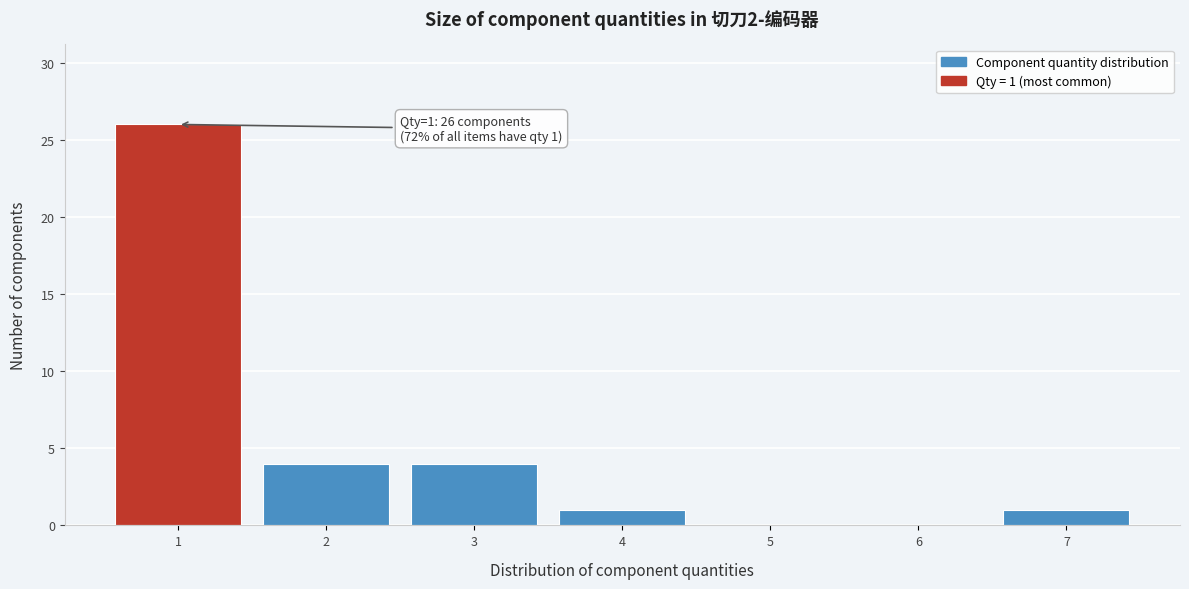

Which range on the x-axis has the tallest bar?

0.5 to 1.5